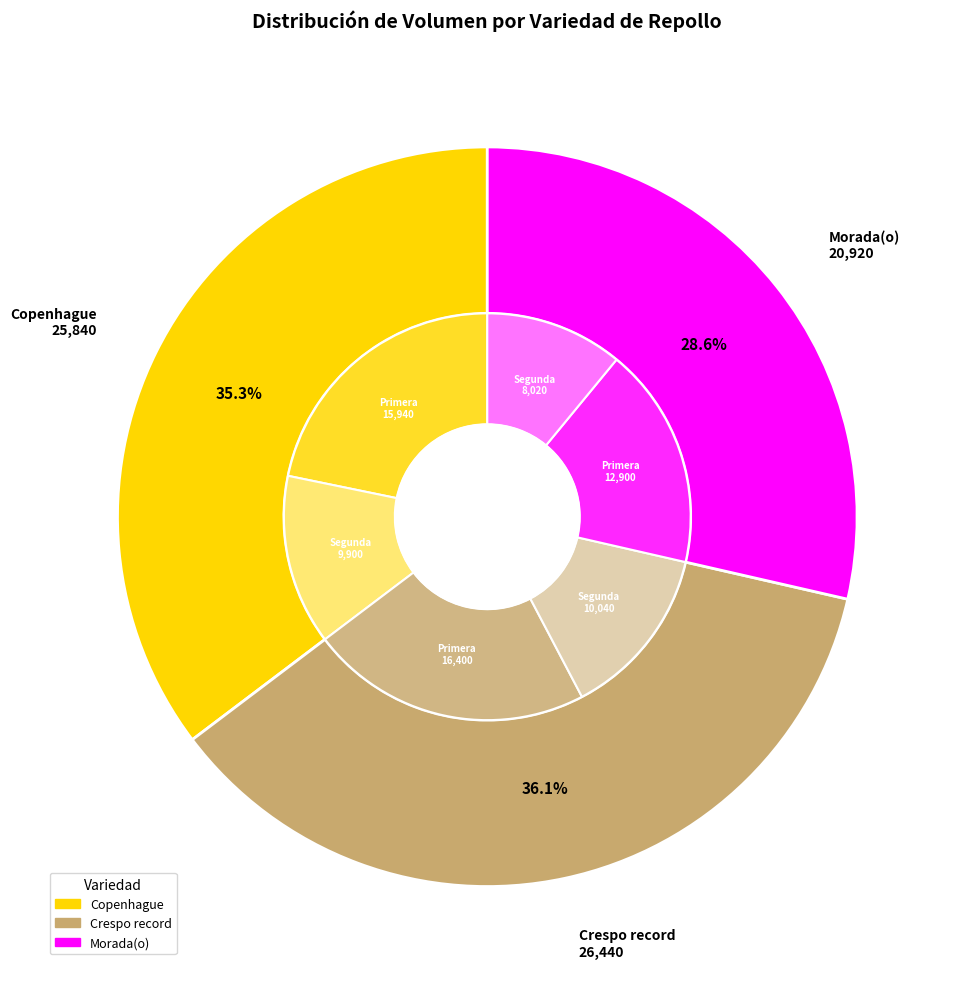

Which has a higher value, Crespo record or Copenhague?

Crespo record